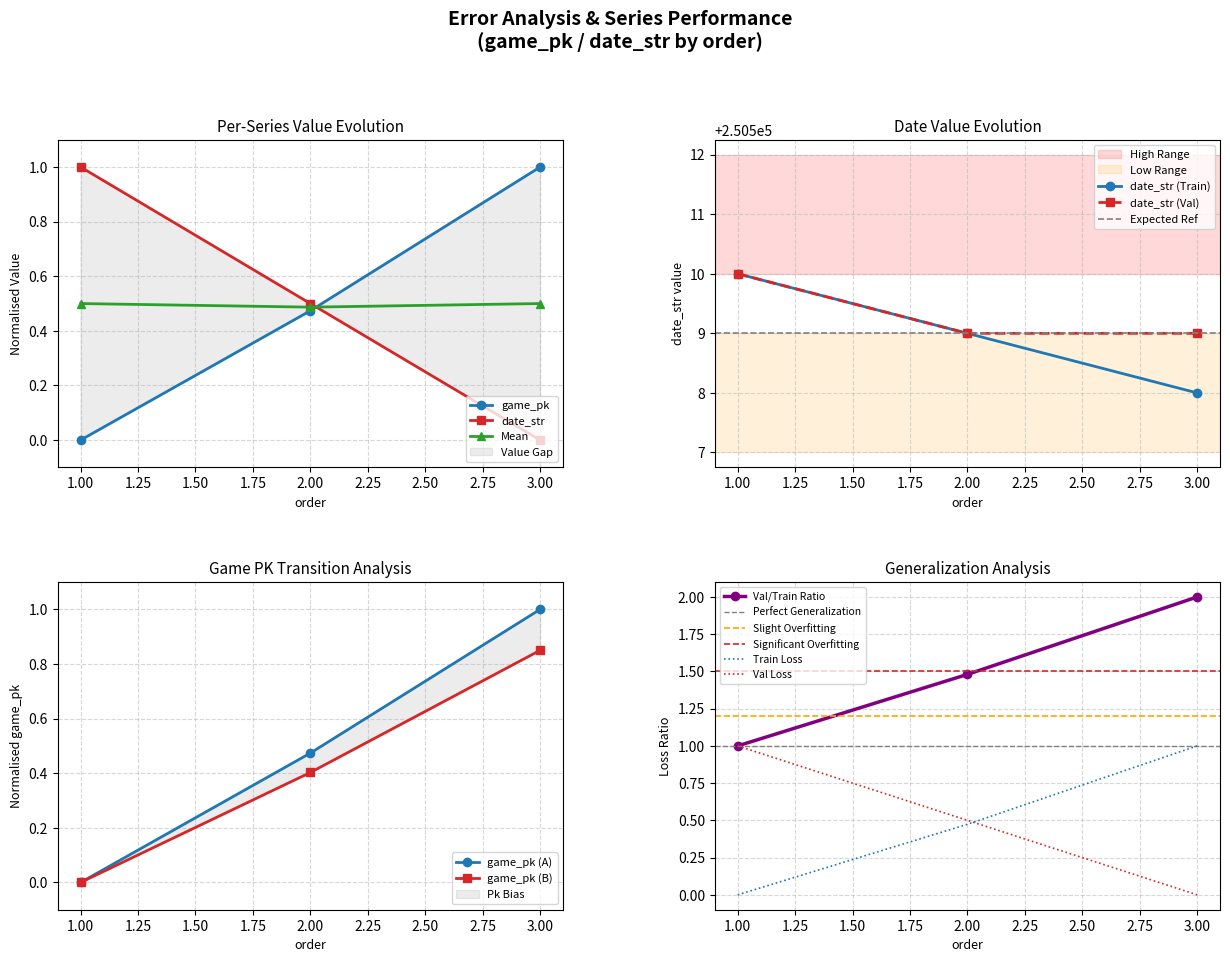

Which series has the largest total across all categories?

date_str